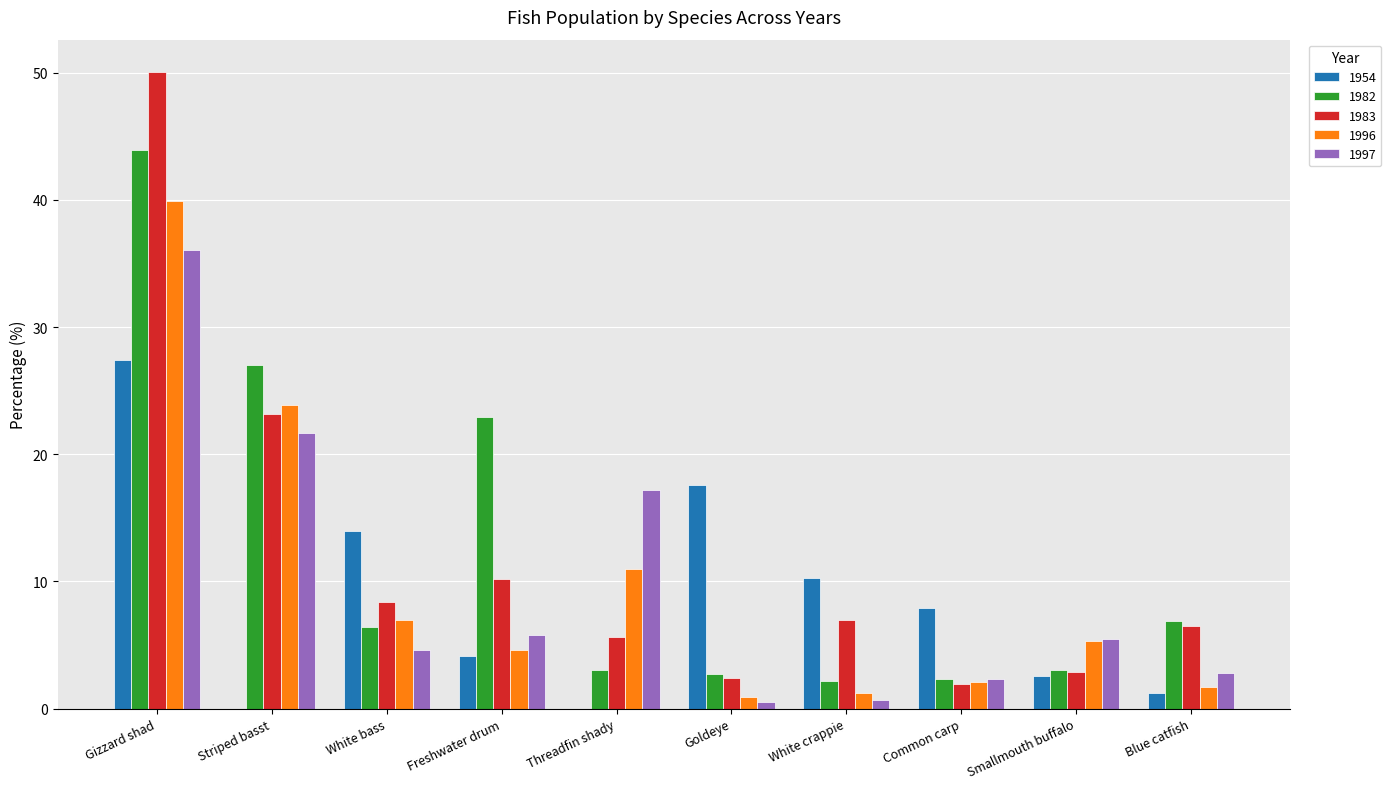

What is the sum of all 1954 values?

85.1